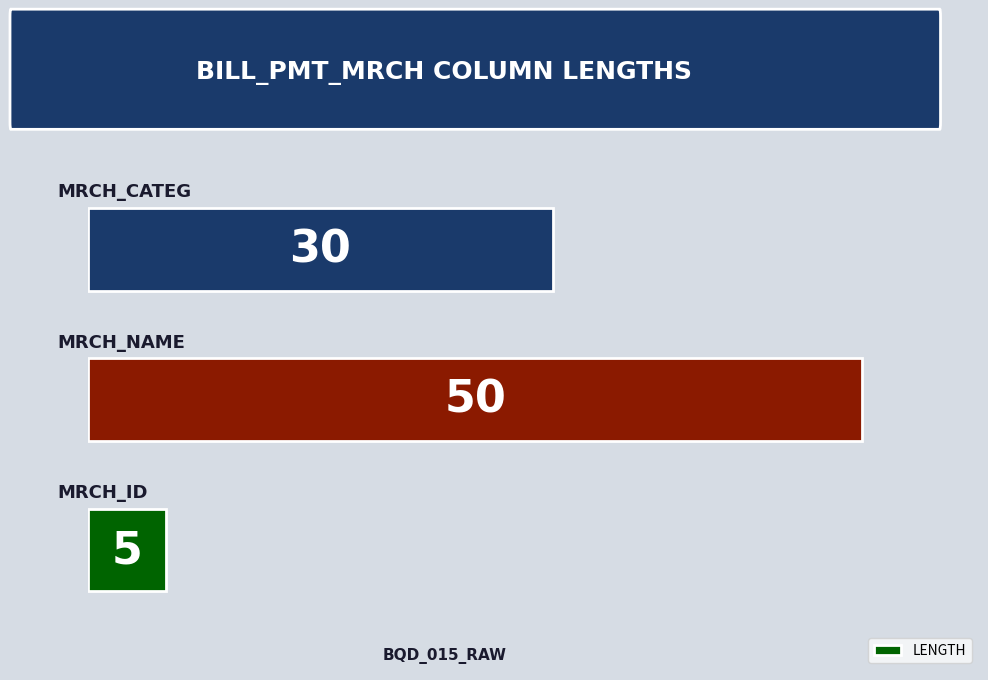

What is the maximum value shown in the chart?

50